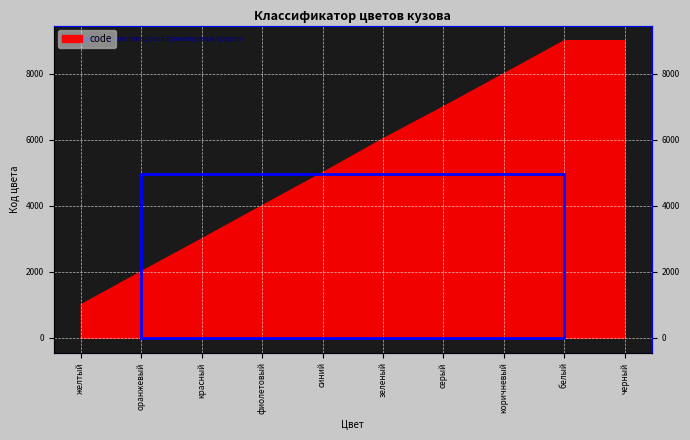

How many distinct data groups are displayed?

1